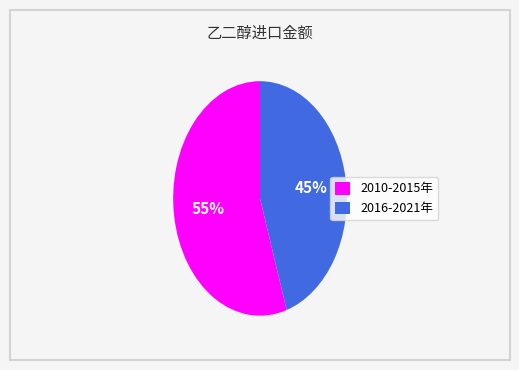

Does any single category account for the majority?

Yes